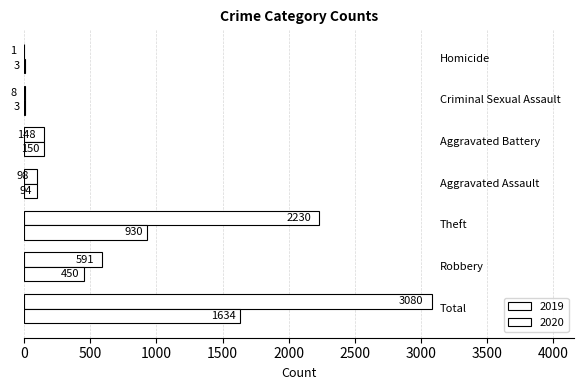

Which category has the lowest value in the 2019 series?

Homicide